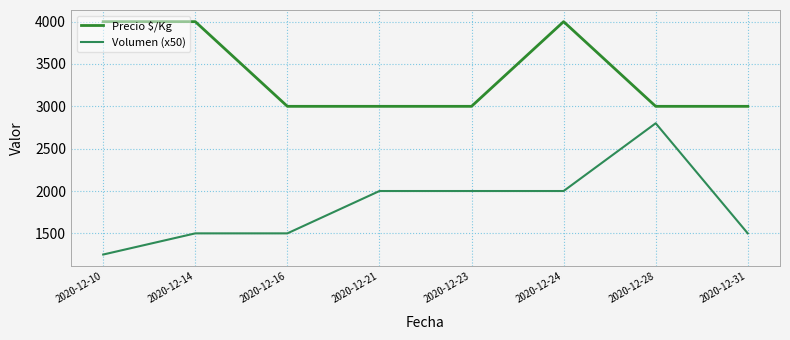

List the series in order of their overall mean, highest first.

Precio $/Kg, Volumen (x50)